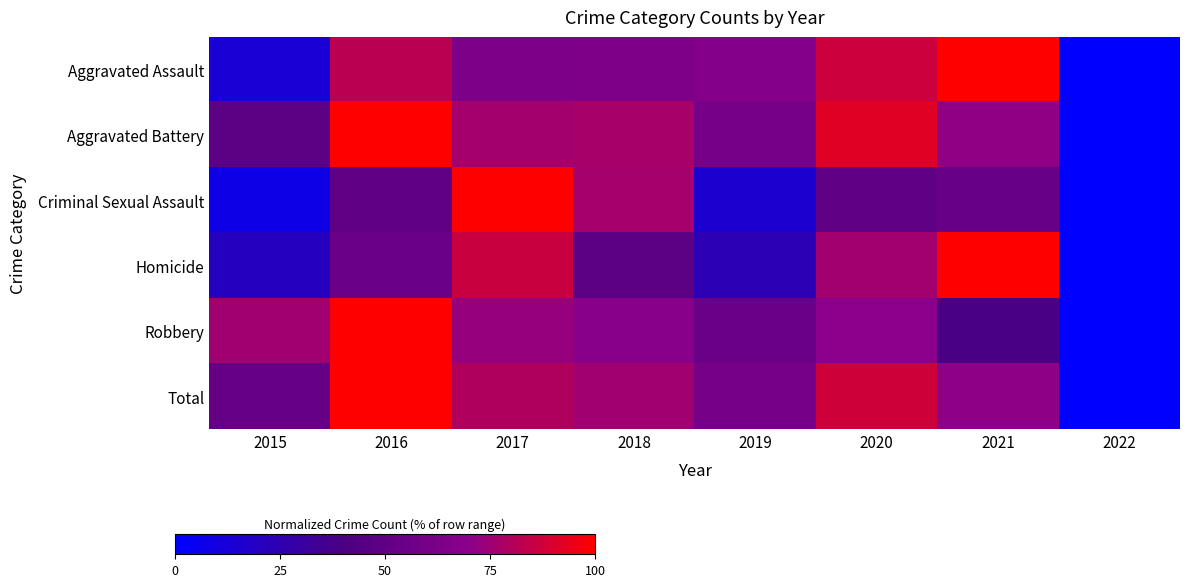

Rank the series by their maximum value, from highest to lowest.

Aggravated Assault, Aggravated Battery, Criminal Sexual Assault, Homicide, Robbery, Total